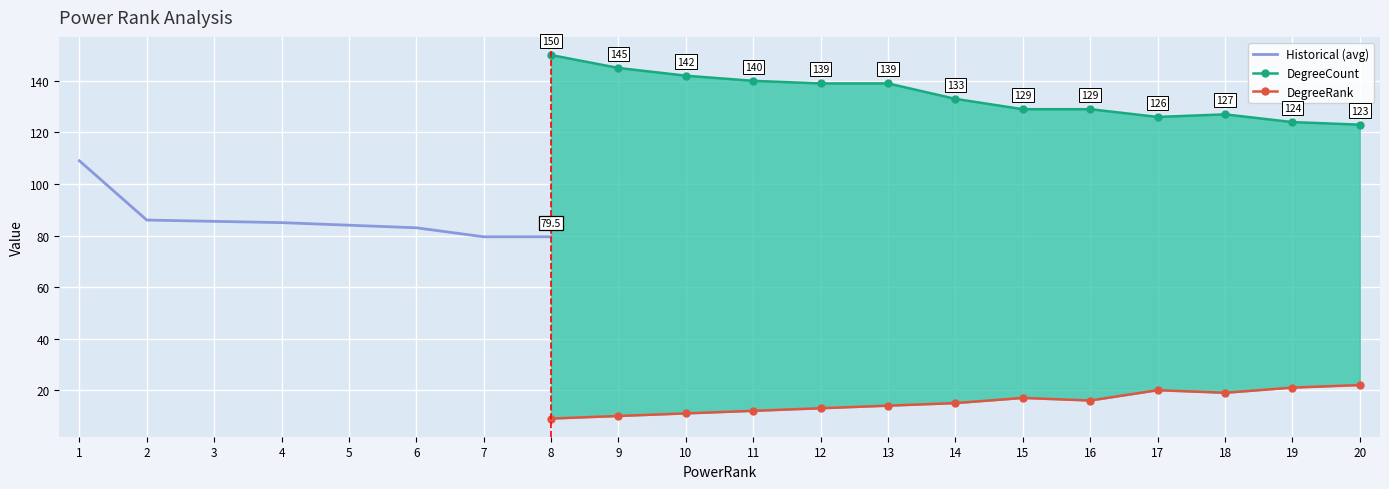

Rank the series at 18 from lowest to highest value.

DegreeRank, DegreeCount